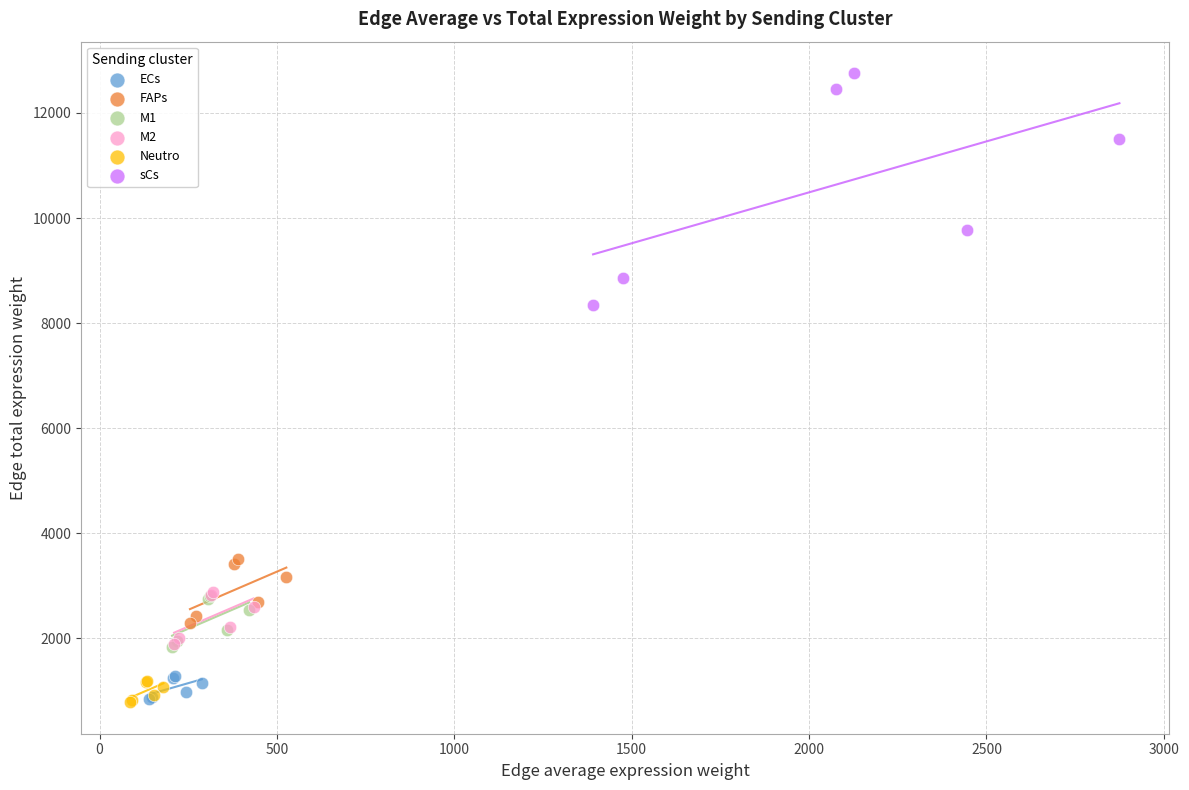

What are all the series names shown in the legend?

ECs, FAPs, M1, M2, Neutro, sCs